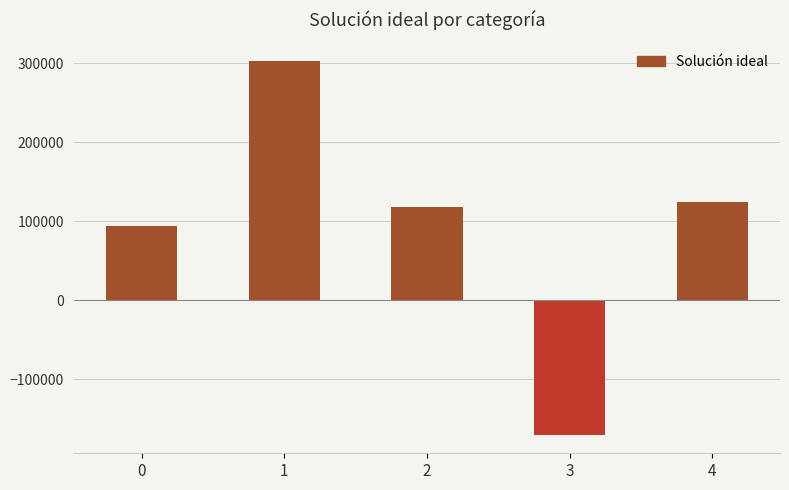

Reading left to right, extract all data points from this chart.

93894.4	302505.9	118338.4	-169734.1	124334.4